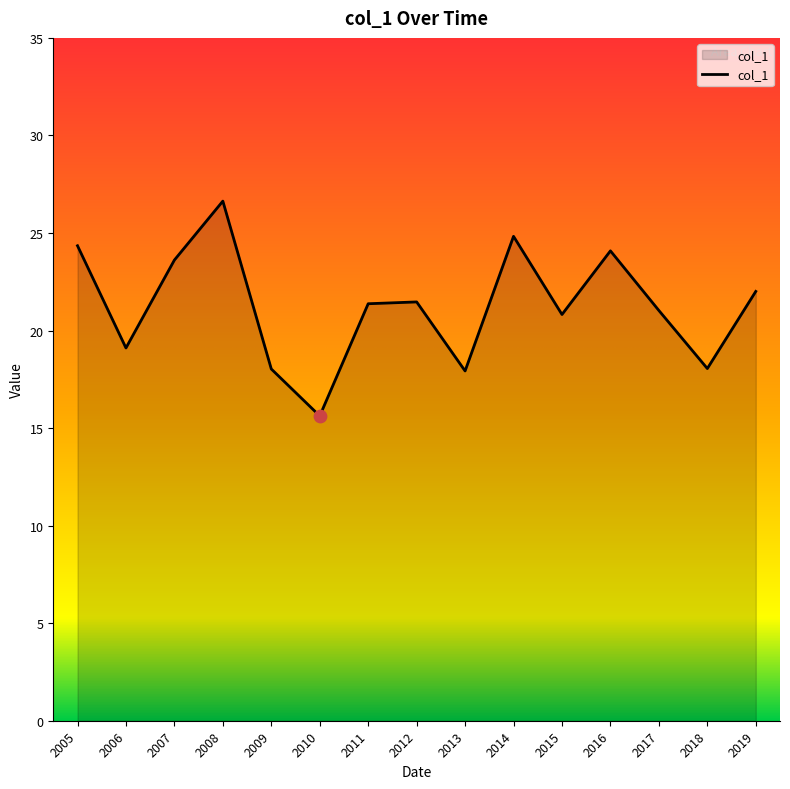

What is the change in value from 2007 to 2015?

-2.8